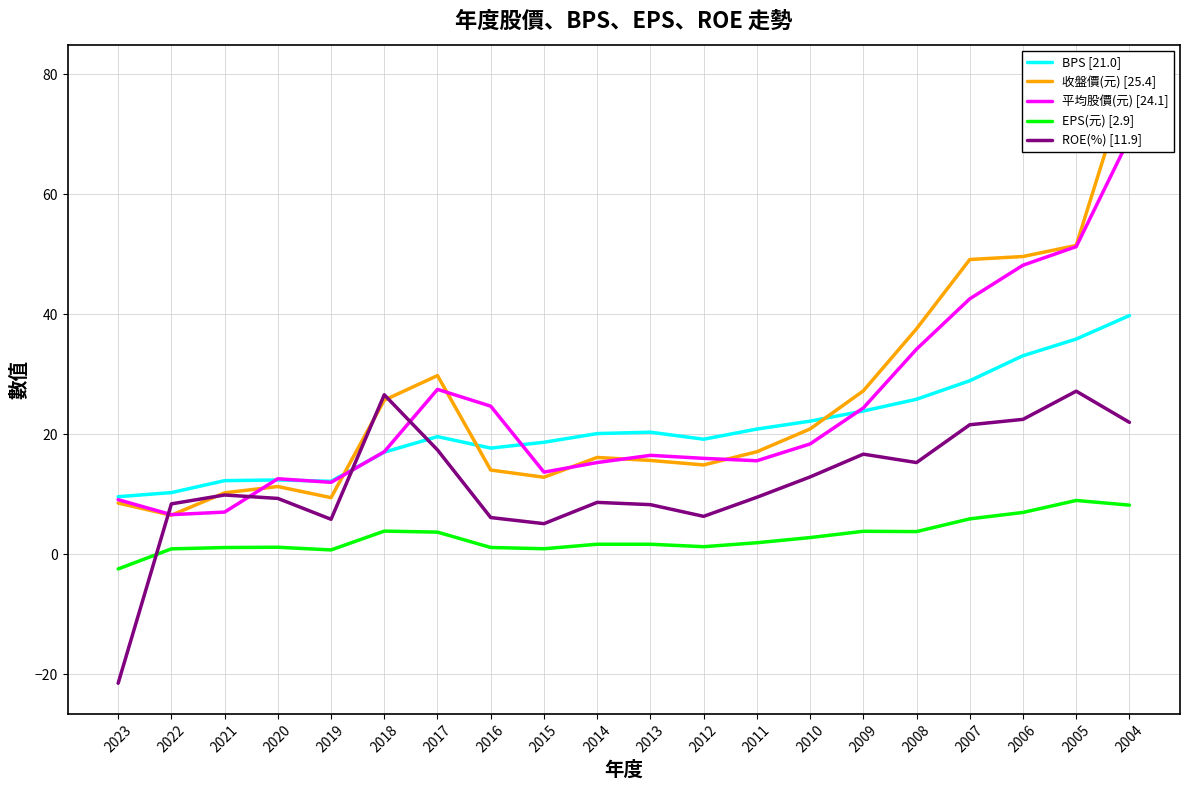

Which category has the lowest value in the 平均股價(元) [24.1] series?

2022